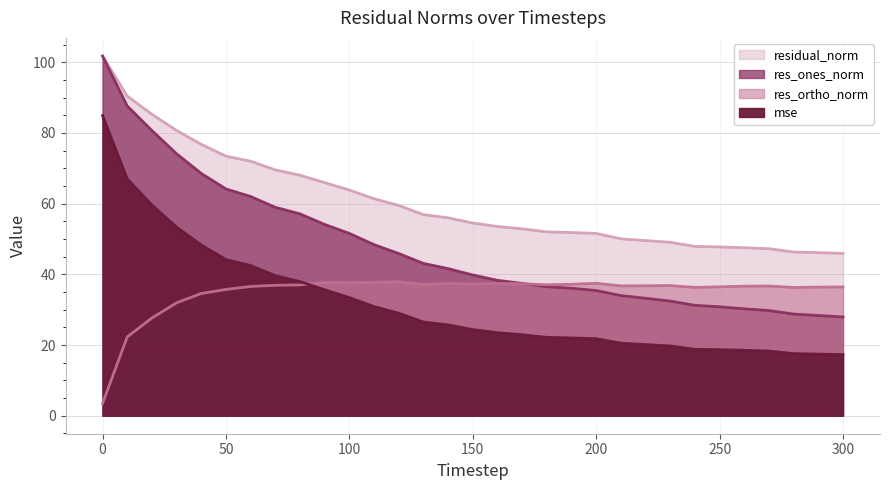

Is the value of mse at 150 greater than the value of res_ortho_norm at 250?

No